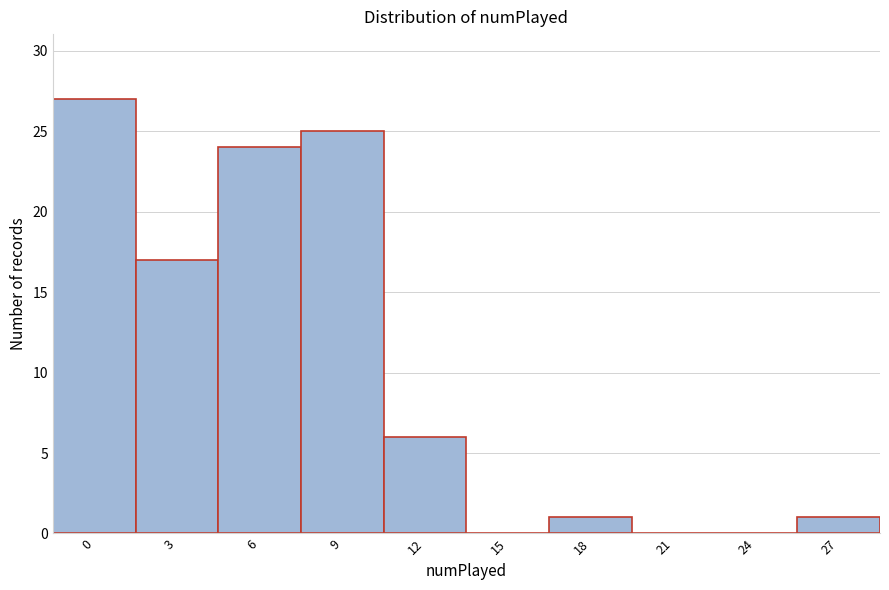

Reading left to right, transcribe all the data shown in this chart.

0=27	3=17	6=24	9=25	12=6	15=0	18=1	21=0	24=0	27=1